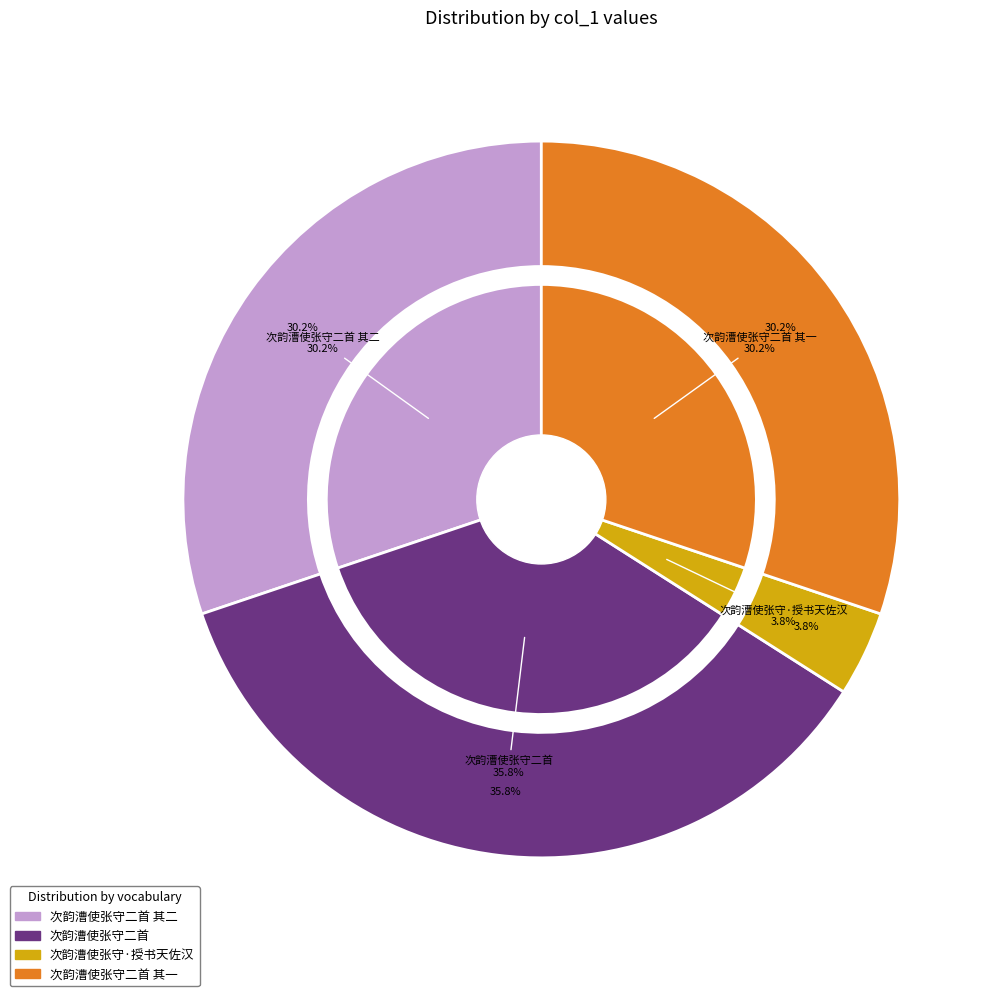

To the nearest percent, what is the average slice percentage?

25%